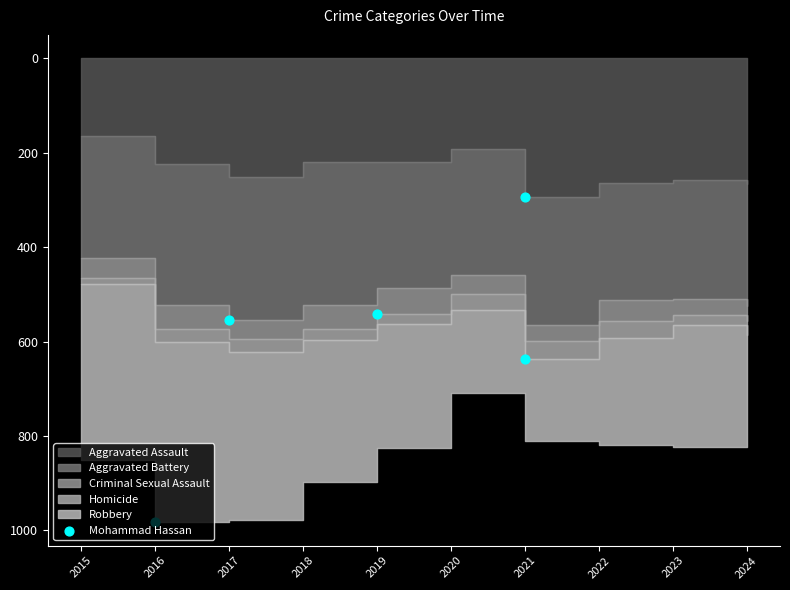

At how many categories does at least one series exceed 64?

10